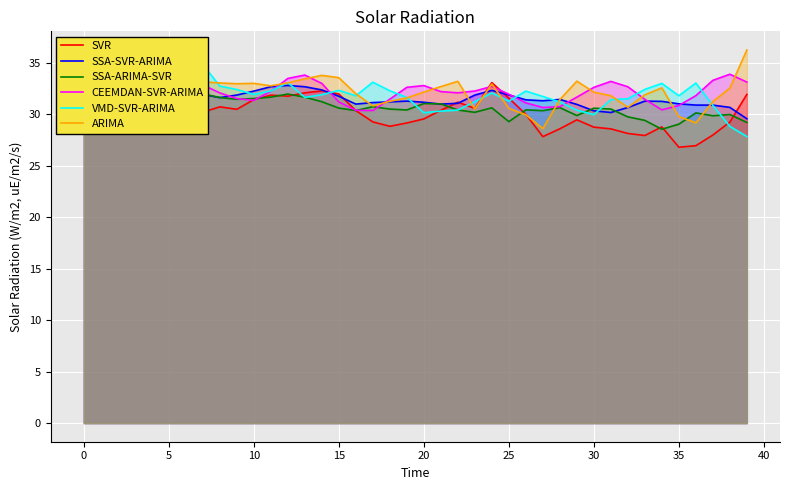

What is the maximum value for SSA-SVR-ARIMA?

33.5